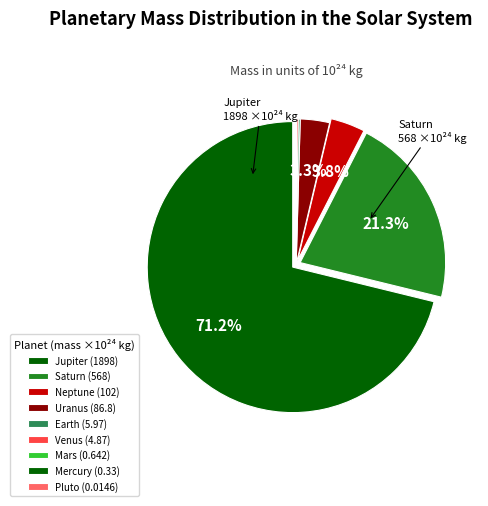

Which slice represents more than half of the pie?

Jupiter